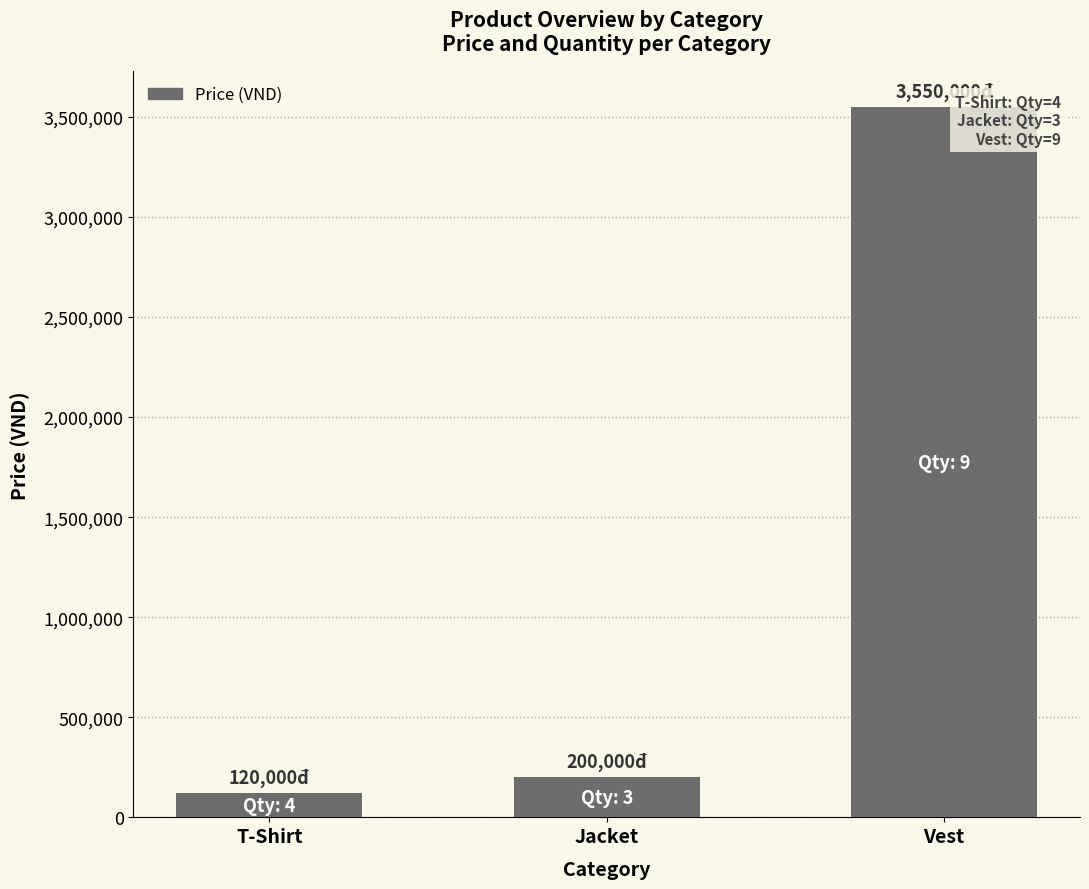

Reading left to right, extract all data points from this chart.

T-Shirt=120000	Jacket=200000	Vest=3550000